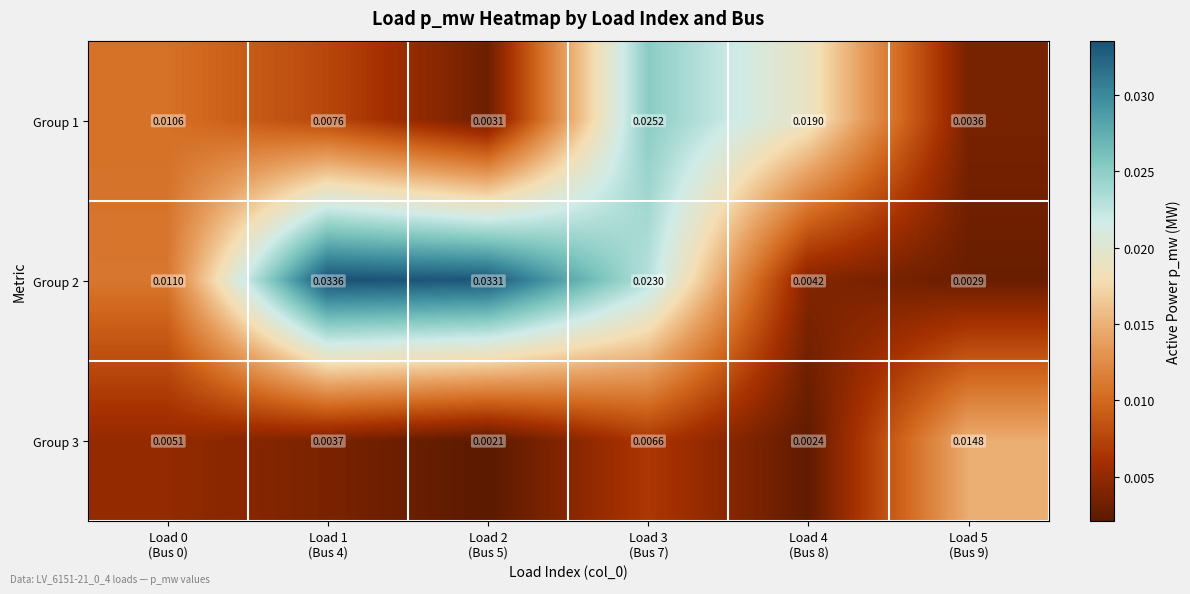

How many data points does each series have?

6